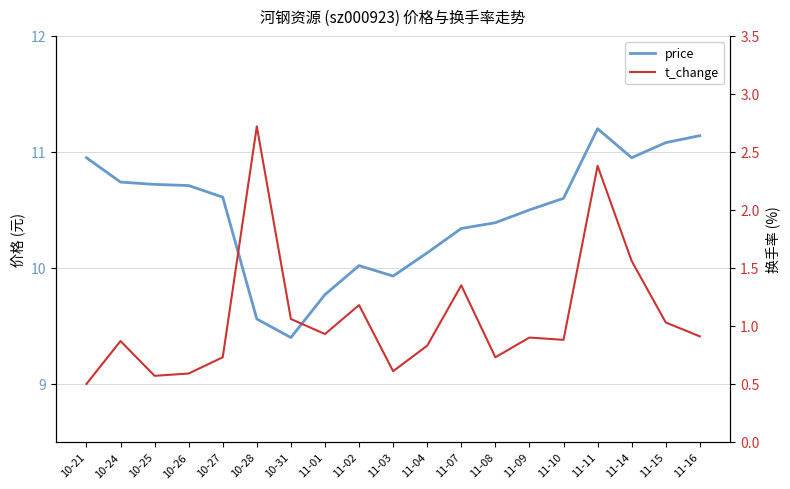

Which series has the largest total across all categories?

price